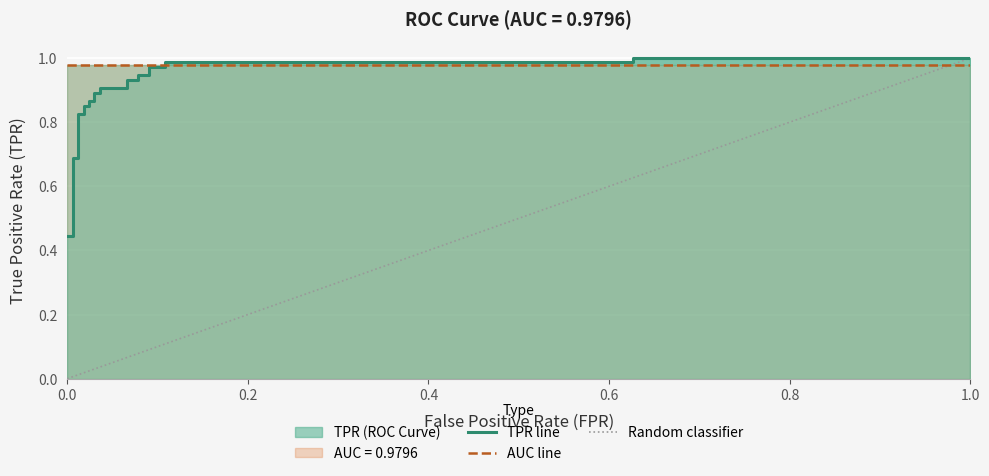

The value at 1.0 is 0.4. True or false?

False